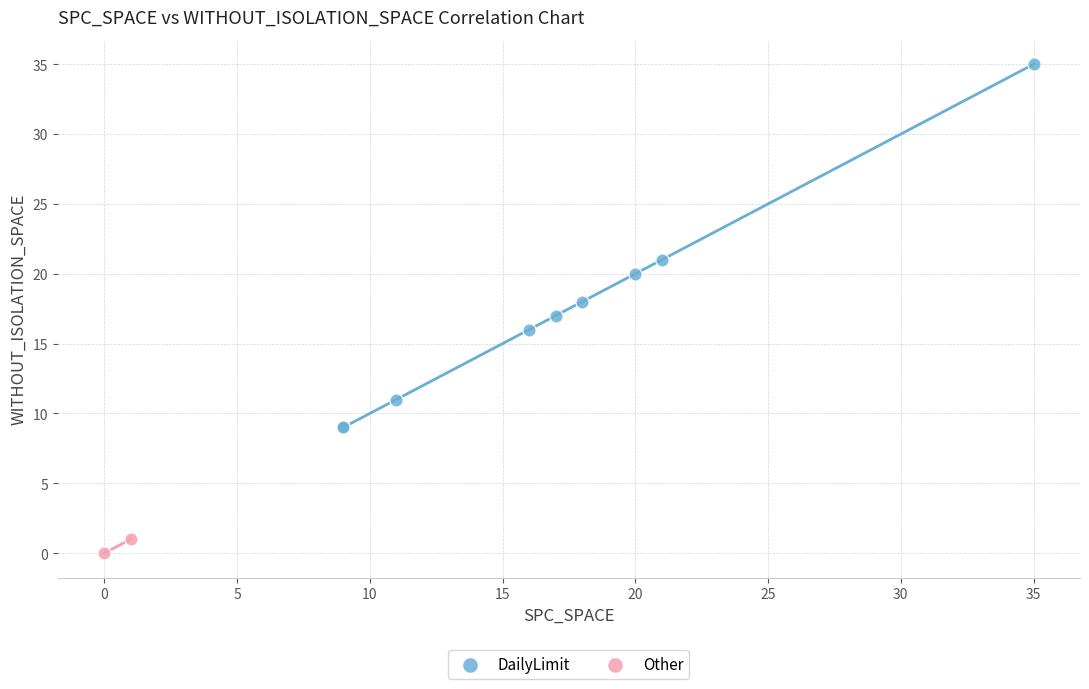

Which series reaches the maximum Y coordinate?

DailyLimit